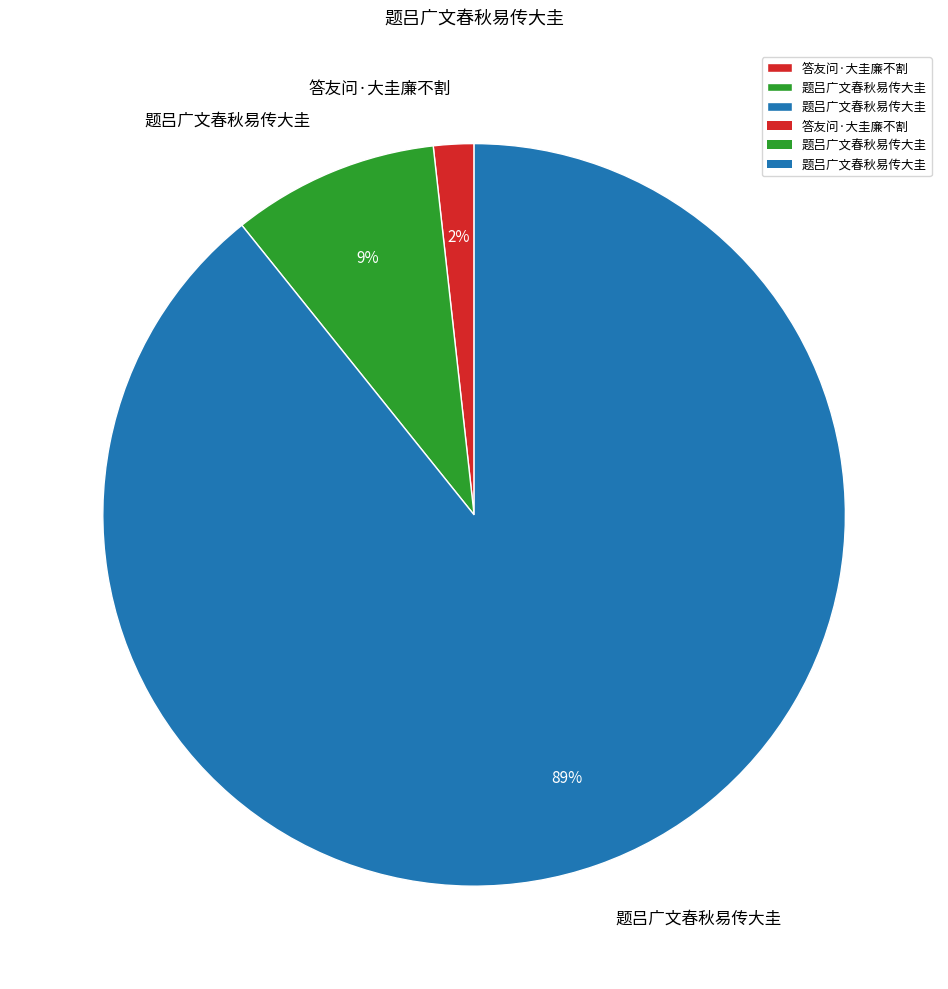

To the nearest percent, what is the average slice percentage?

33%